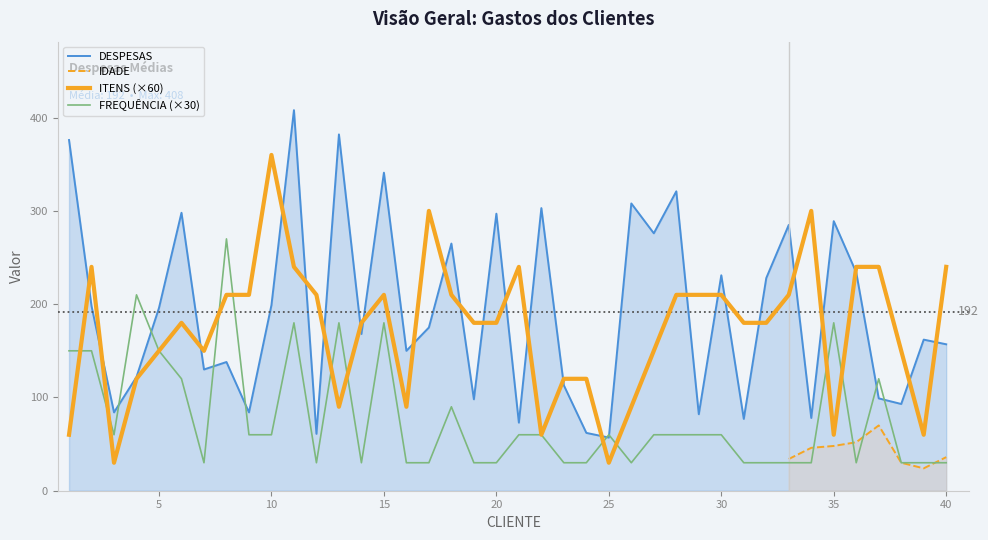

What is the average value of the FREQUÊNCIA series?

78